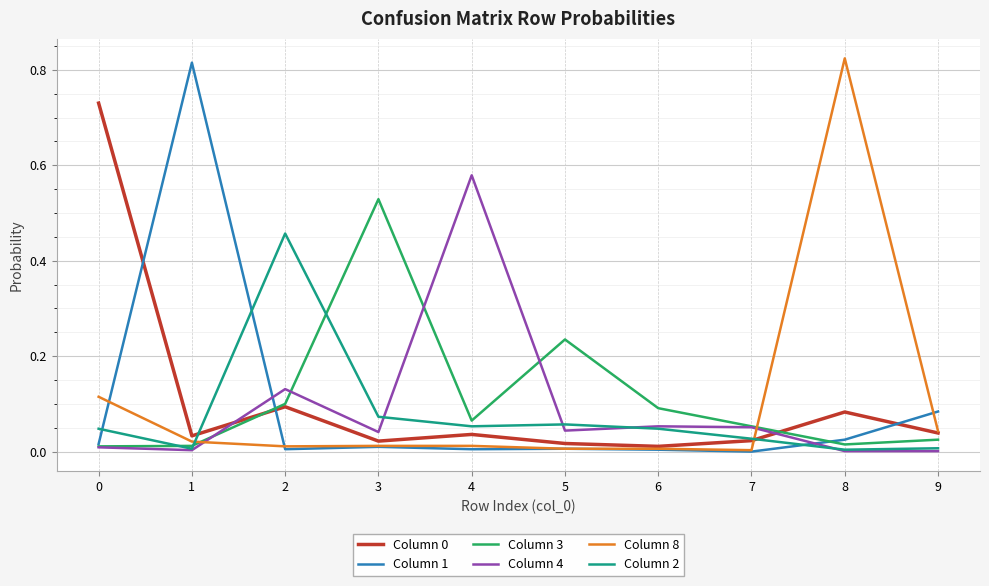

True or false: Column 4 and Column 0 cross at least once.

True